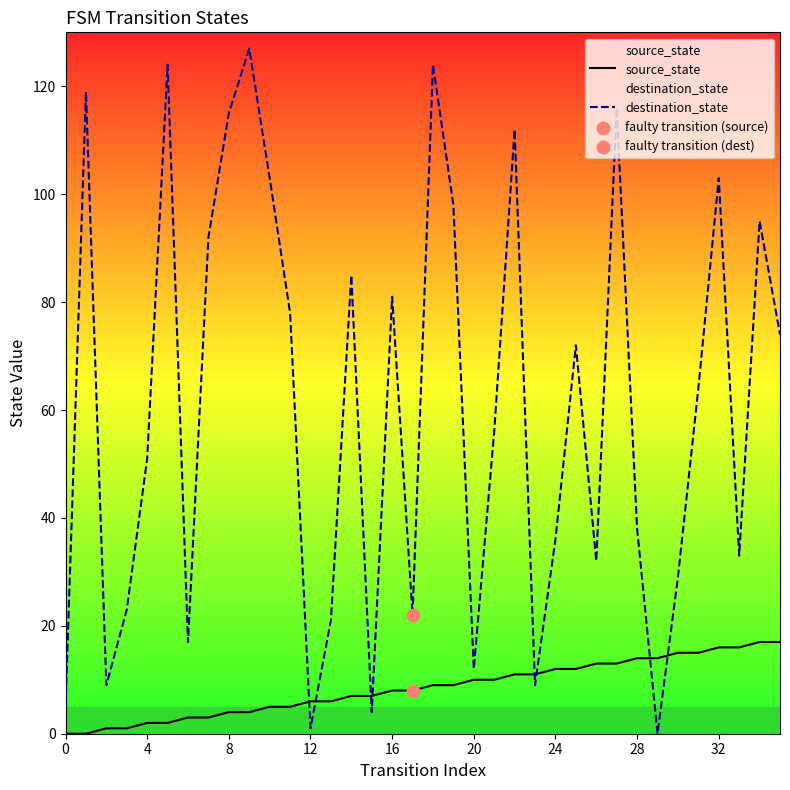

What are all the series names shown in the legend?

source_state, destination_state